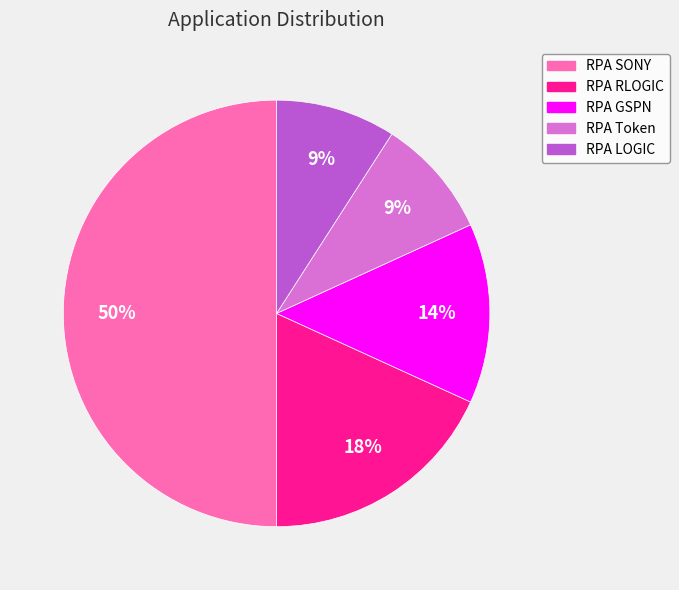

Is it true that RPA RLOGIC is 13% of the pie?

False